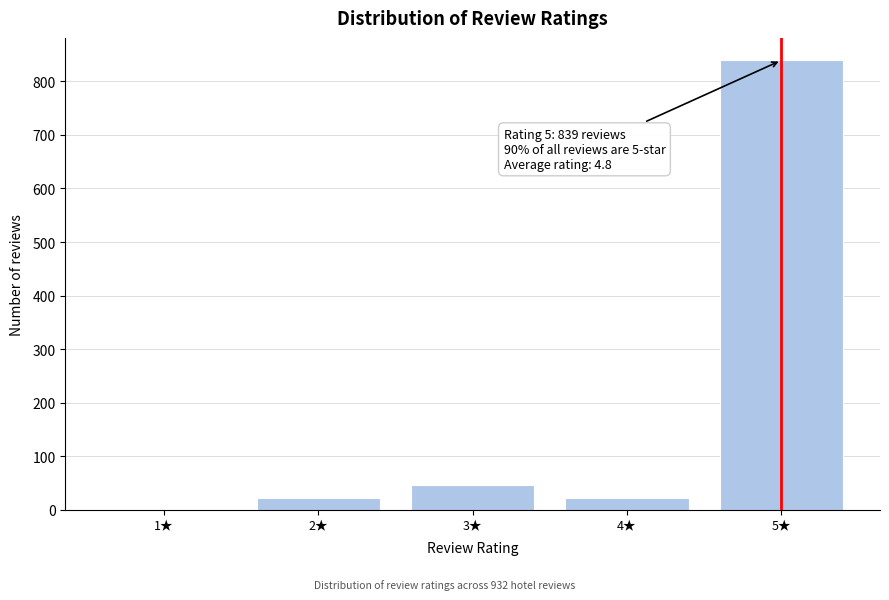

Reading left to right, what are all the values shown in this chart?

1★=0	2★=23	3★=47	4★=23	5★=839